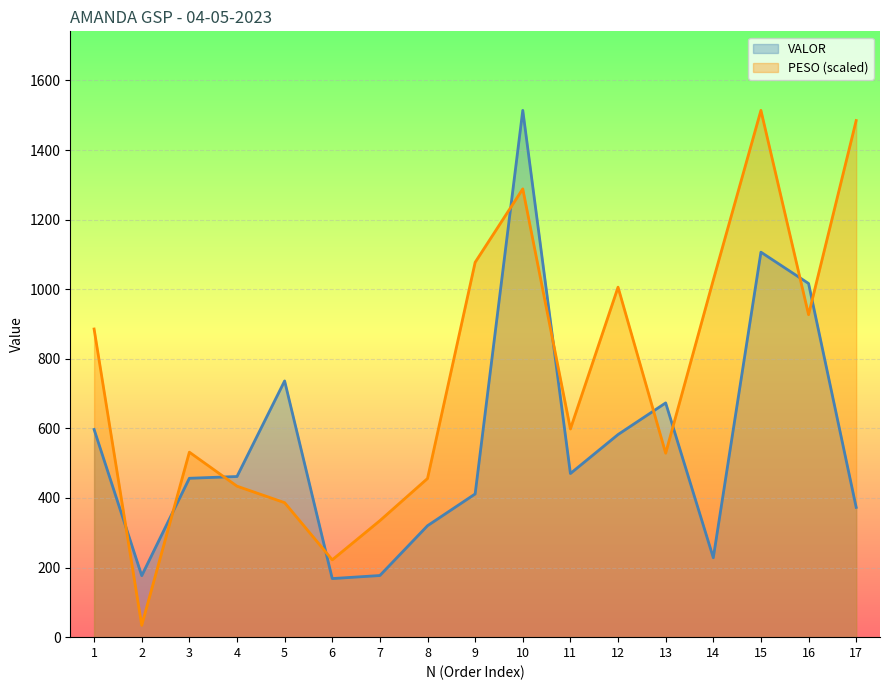

What is the value of the PESO point at the 9th from the left?

1077.2